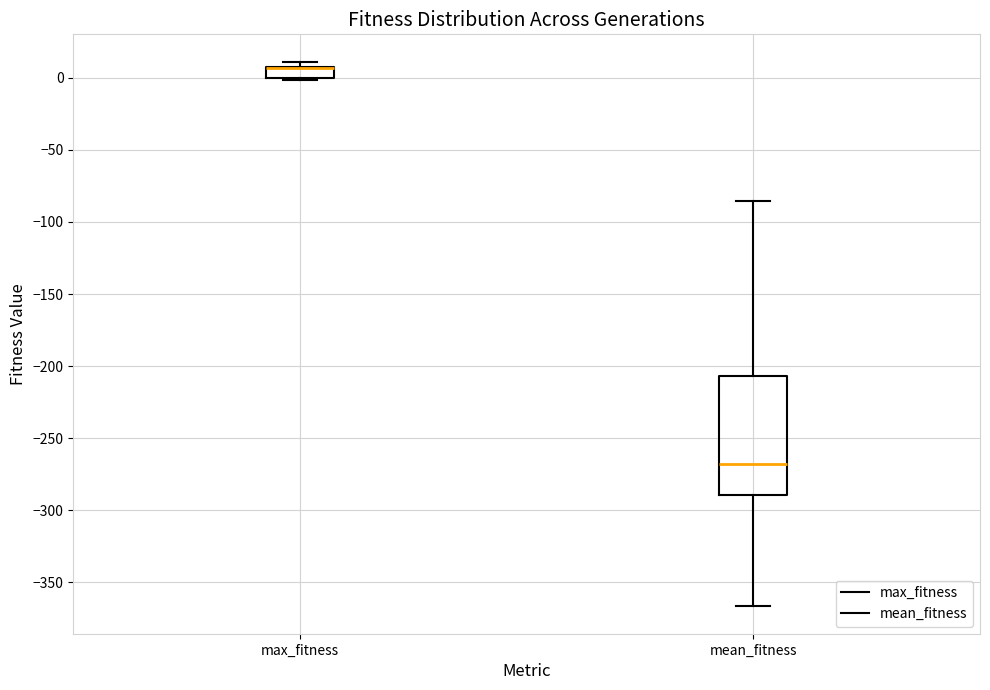

Reading left to right, read every box against the y-axis: the position of its median line, the range the box covers, and the ends of its whiskers. The values are not printed on the chart, so give them approximately, as read against the axis.

max_fitness: median 5 (drawn on the box's upper edge), box 0 to 5, whiskers 0 to 10
mean_fitness: median -270, box -290 to -205, whiskers -365 to -85